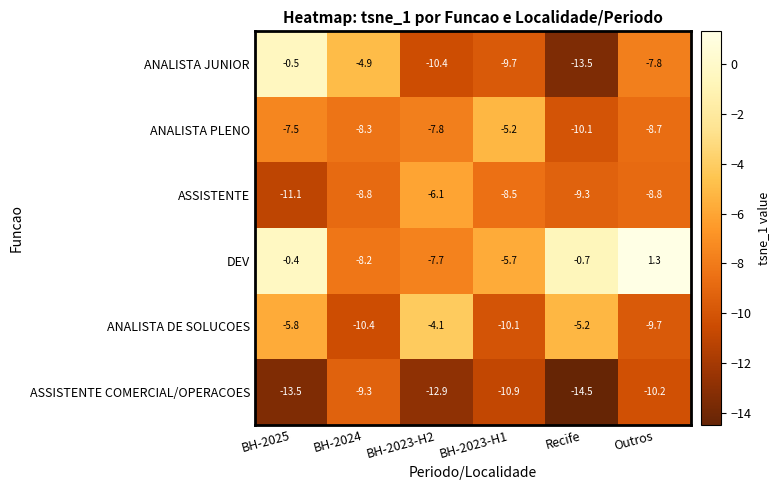

List the series in order of their peak value, highest first.

DEV, ANALISTA JUNIOR, ANALISTA DE SOLUCOES, ANALISTA PLENO, ASSISTENTE, ASSISTENTE COMERCIAL/OPERACOES